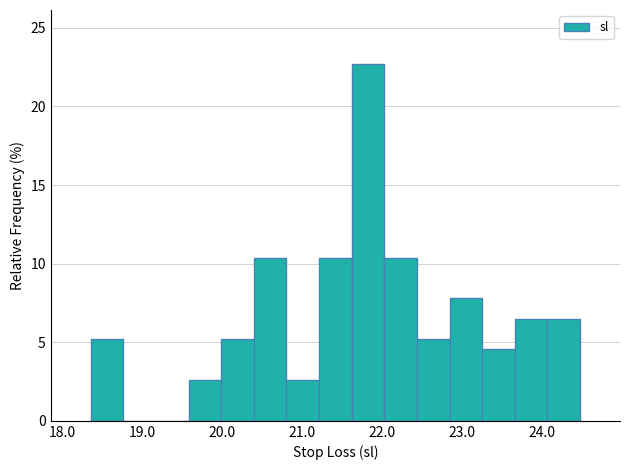

Reading left to right, transcribe this chart: for each bar, give the range it covers on the x-axis and its height. Neither the bar edges nor the heights are printed on the chart, so give them approximately, as read against the axes.

18.4 to 18.8: 5.0
18.8 to 19.2: 0
19.2 to 19.6: 0
19.6 to 20.0: 2.5
20.0 to 20.4: 5.0
20.4 to 20.8: 10.5
20.8 to 21.2: 2.5
21.2 to 21.6: 10.5
21.6 to 22.0: 22.5
22.0 to 22.4: 10.5
22.4 to 22.8: 5.0
22.8 to 23.3: 8.0
23.3 to 23.7: 4.5
23.7 to 24.1: 6.5
24.1 to 24.5: 6.5